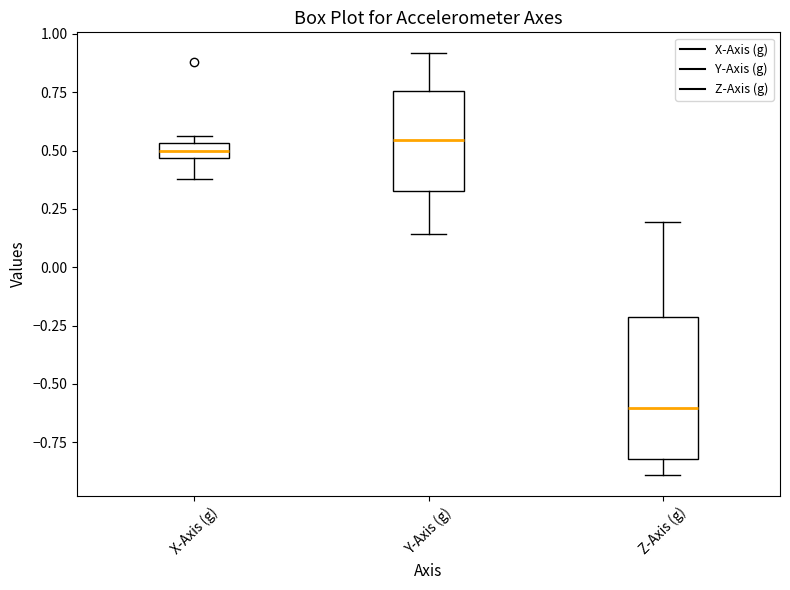

Where does the median line of the box for Y-Axis (g) sit on the y-axis? The values are not printed on the chart, so give them approximately, as read against the axis.

0.55